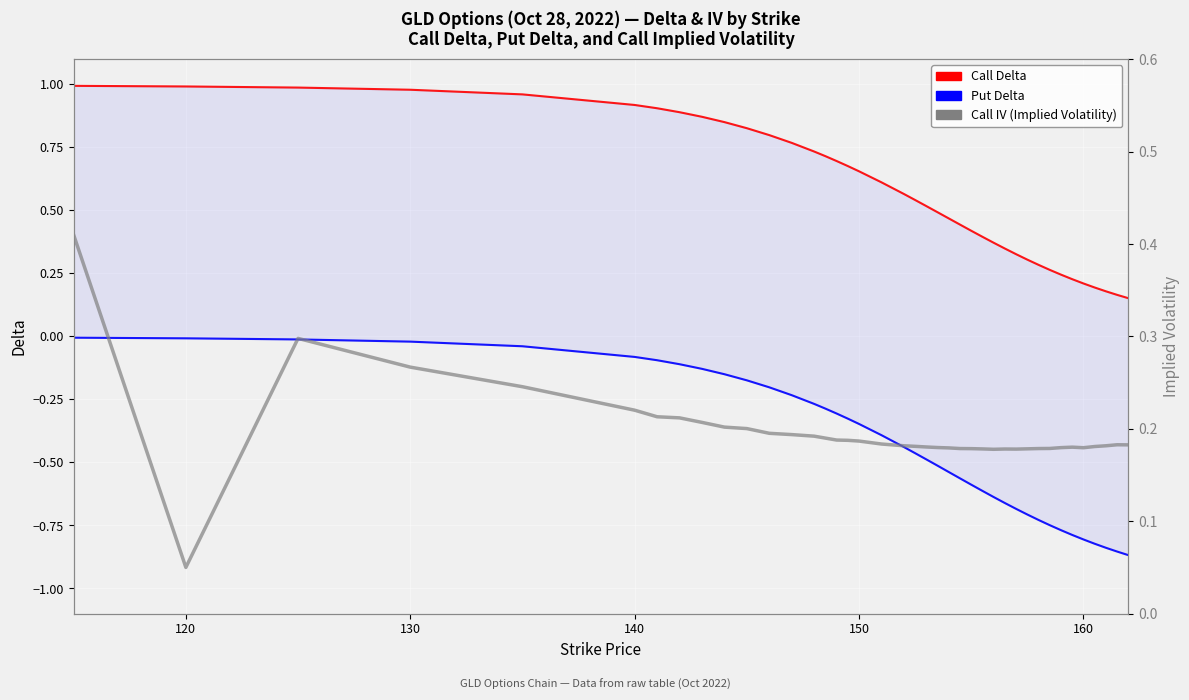

True or false: Put Delta and Call IV (Implied Volatility) intersect in this chart.

False